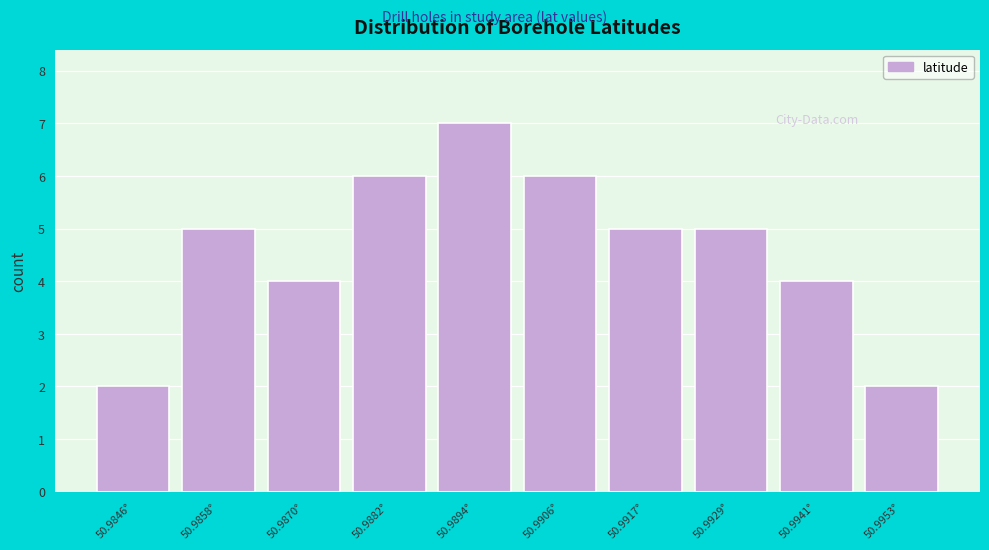

Reading left to right, extract all data points from this chart.

50.9846°=2	50.9858°=5	50.9870°=4	50.9882°=6	50.9894°=7	50.9906°=6	50.9917°=5	50.9929°=5	50.9941°=4	50.9953°=2